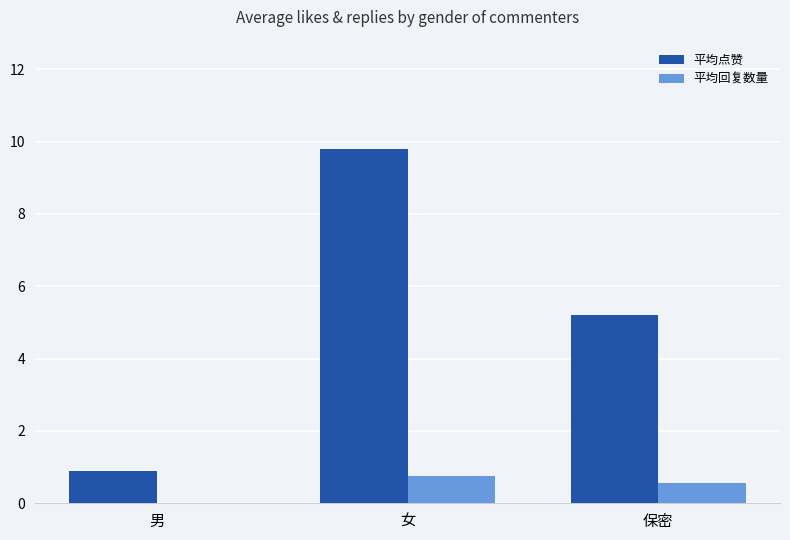

What is the difference between the 平均回复数量 values at 保密 and 女?

0.2